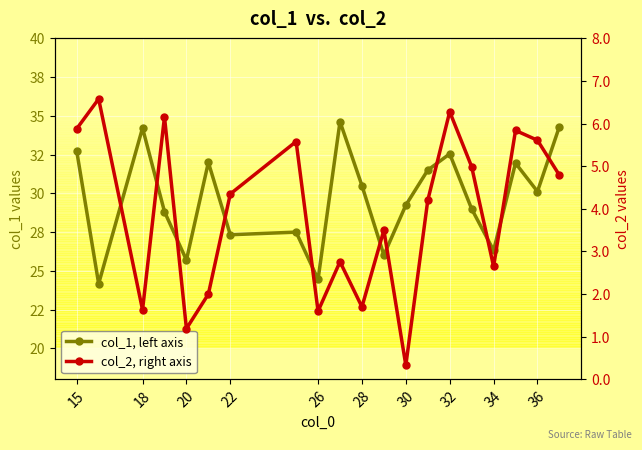

Reading right to left, what are all the values shown in this chart?

col_1, left: 34.3	30.1	31.9	26.3	29.0	32.5	31.5	29.2	26.0	30.5	34.6	24.4	27.5	27.3	32.0	25.7	28.8	34.2	24.2	32.7
col_2, right: 4.8	5.6	5.8	2.6	5.0	6.3	4.2	0.3	3.5	1.7	2.8	1.6	5.6	4.3	2.0	1.2	6.2	1.6	6.6	5.9